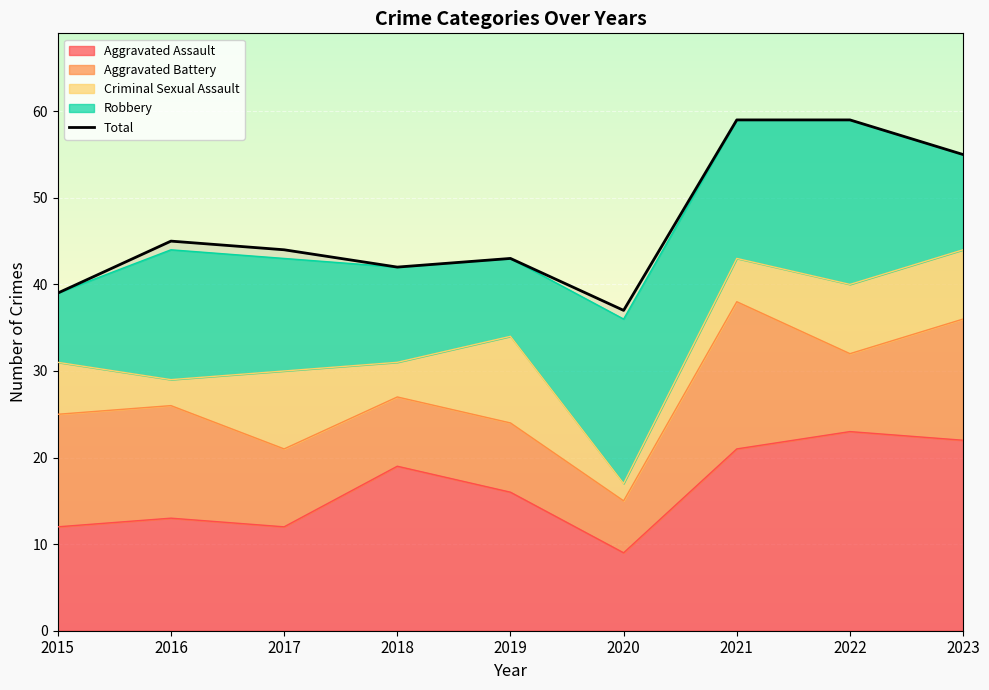

How many interior local peaks (higher than both neighbors) does the data have?

2